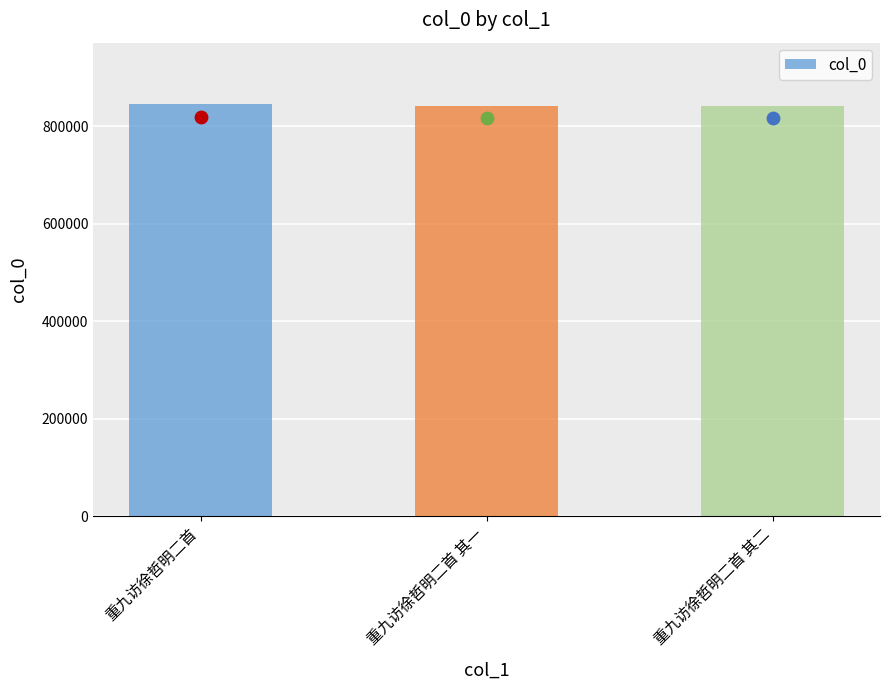

Between 重九访徐哲明二首 其二 and 重九访徐哲明二首, which is larger?

重九访徐哲明二首